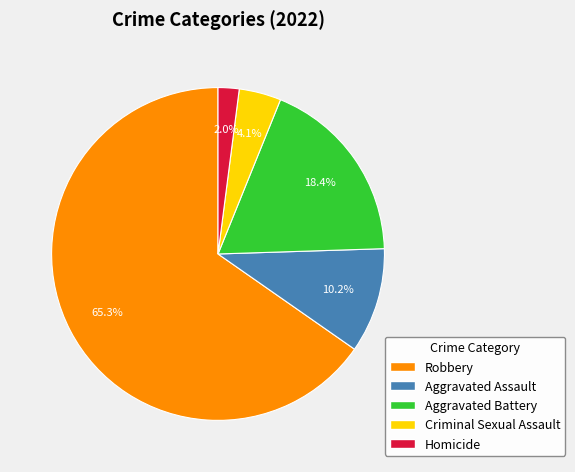

Is there any slice that represents more than half of the pie?

Yes